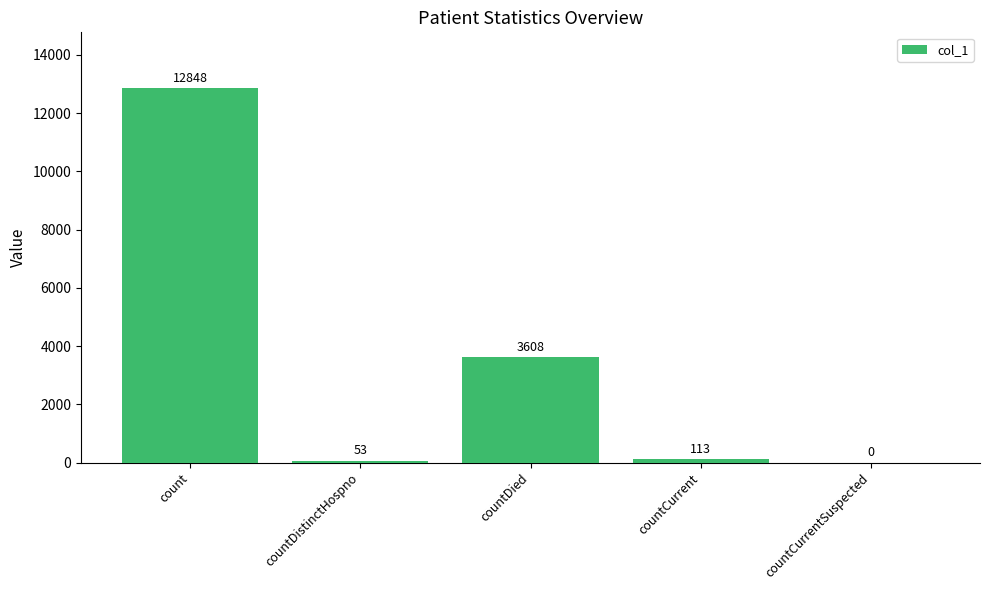

Which has a higher value, countDied or countCurrent?

countDied